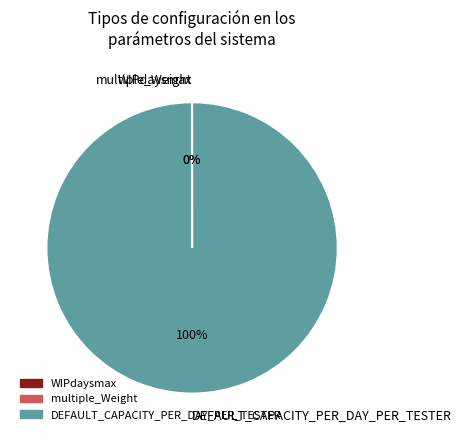

Which slice is the largest?

DEFAULT_CAPACITY_PER_DAY_PER_TESTER